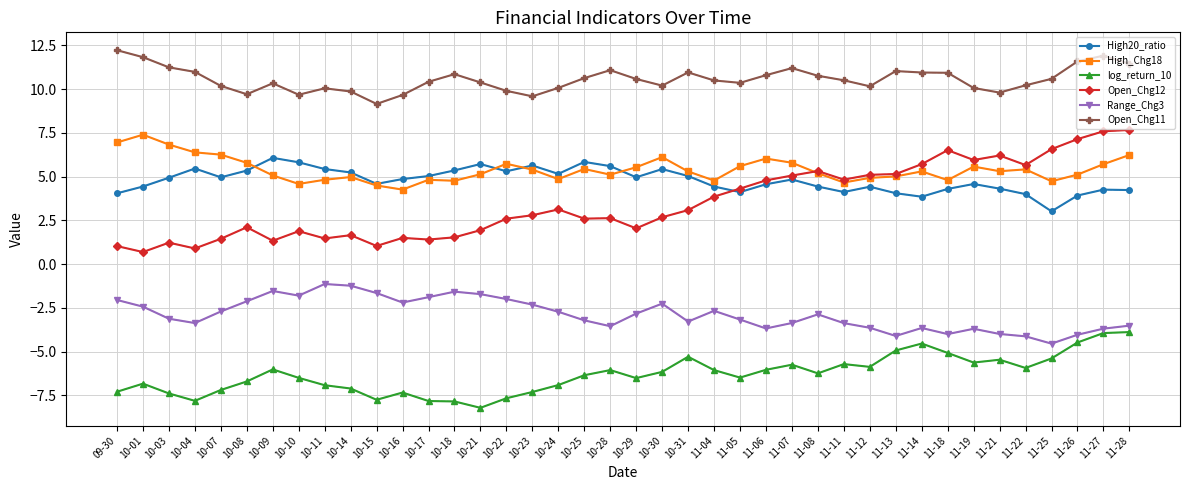

The High20_ratio series shows 4.4 at 10-01. True or false?

True